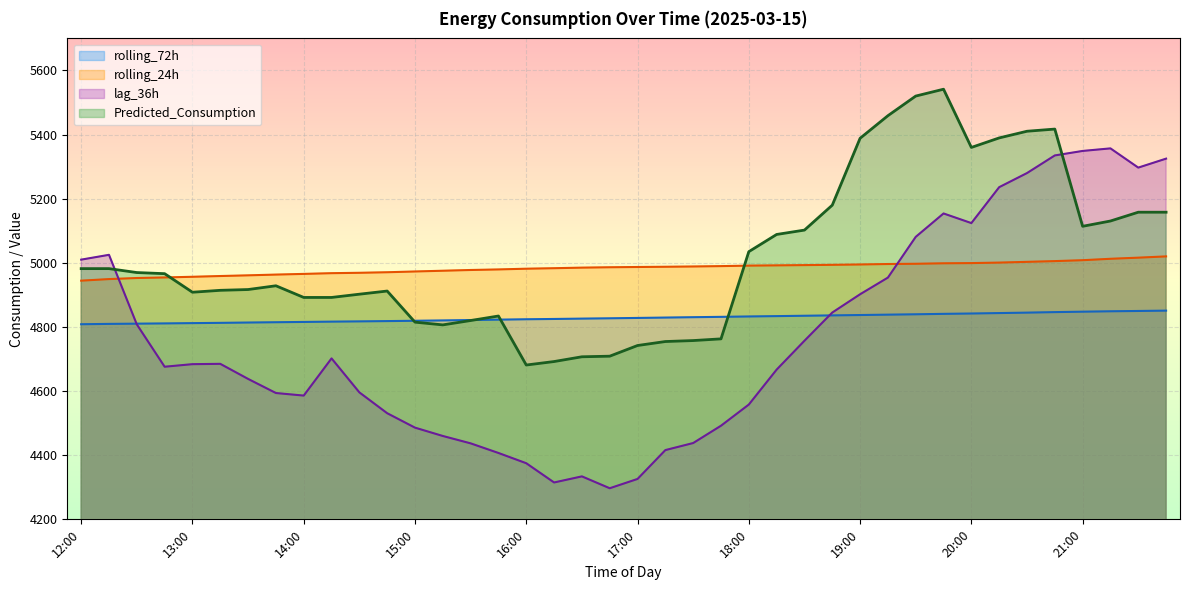

What is the spread (max minus min) of values at 21:15?

281.5